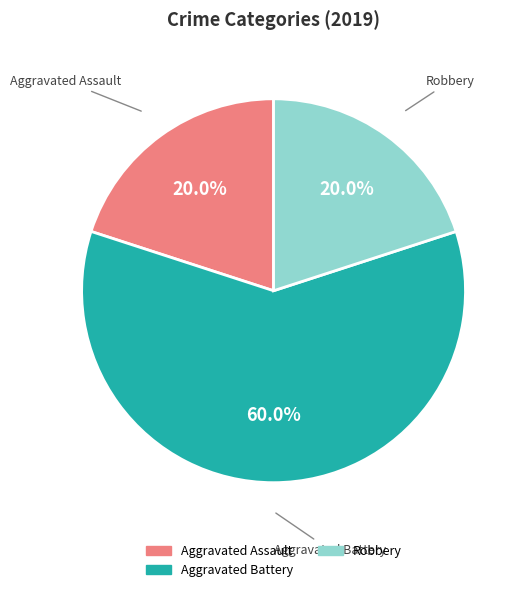

To the nearest percent, what is the difference between the largest and smallest slice percentages?

40%